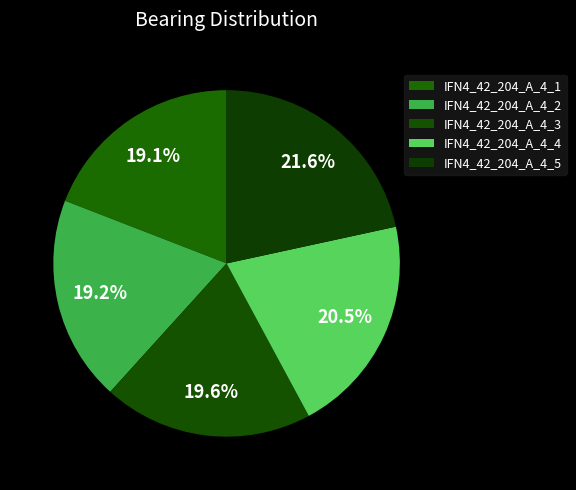

True or false: IFN4_42_204_A_4_4 accounts for 10% of the total.

False